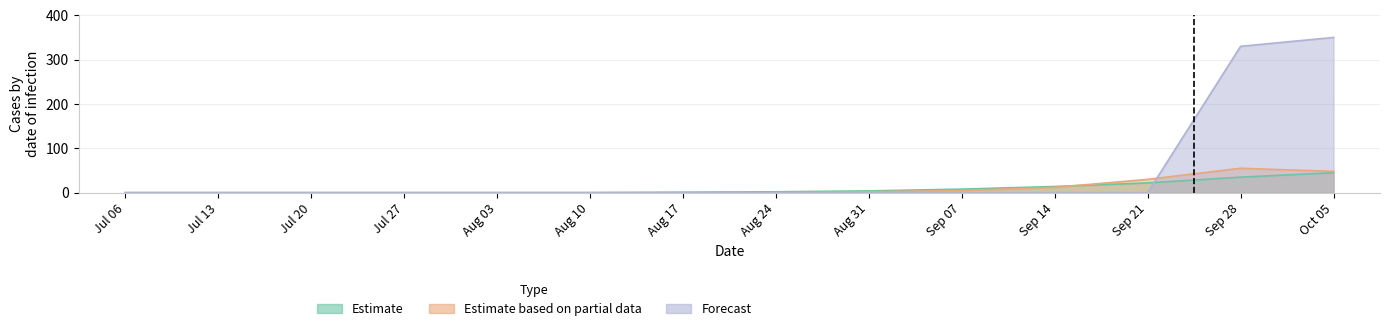

Reading right to left, extract all data points from this chart.

Estimate: 45	35	22	14	8	4	2	1	0	0	0	0	0	0
Estimate based on partial data: 48	55	30	12	5	2	0	0	0	0	0	0	0	0
Forecast: 350	330	0	0	0	0	0	0	0	0	0	0	0	0